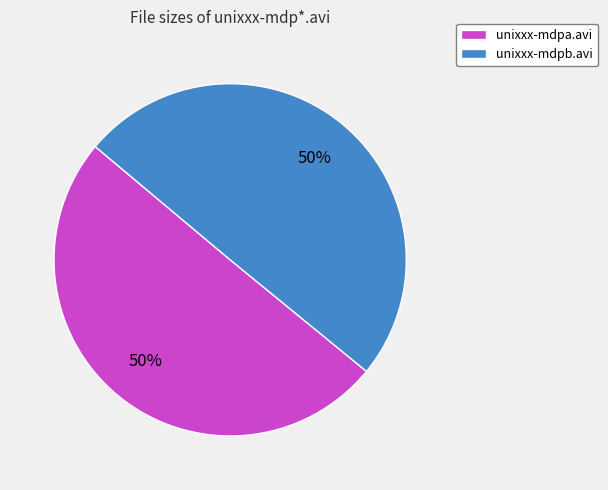

Do unixxx-mdpb.avi and unixxx-mdpa.avi together represent more than half of the pie?

Yes